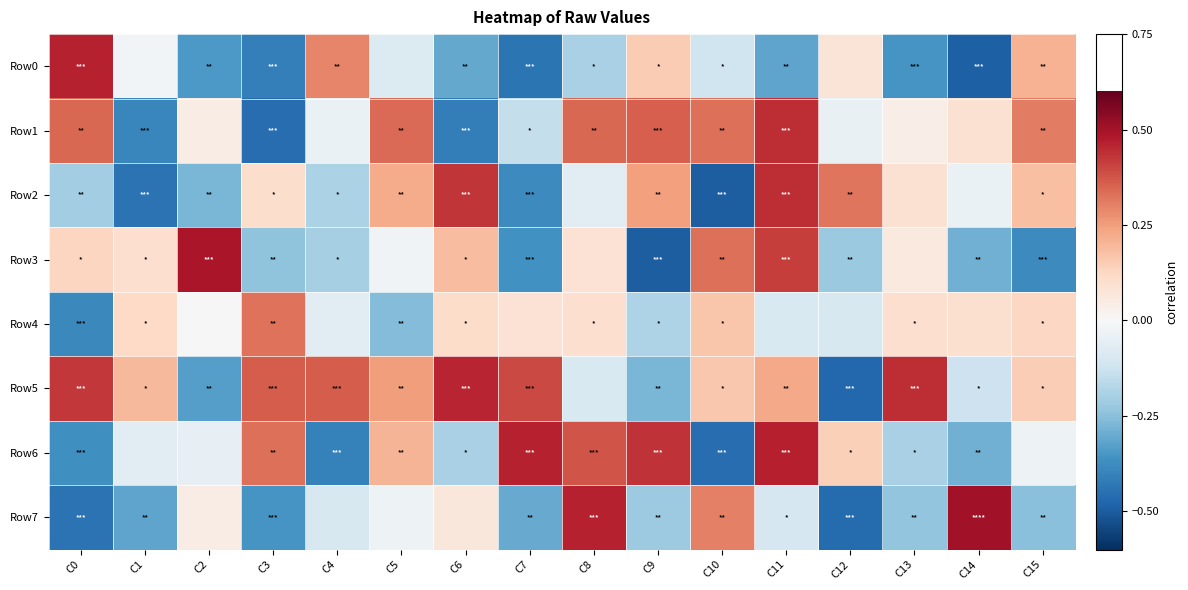

Reading left to right, transcribe all the data shown in this chart.

Row0: C0=0.5	C1=-0.0	C2=-0.3	C3=-0.4	C4=0.3	C5=-0.1	C6=-0.3	C7=-0.4	C8=-0.2	C9=0.2	C10=-0.1	C11=-0.3	C12=0.1	C13=-0.4	C14=-0.5	C15=0.2
Row1: C0=0.3	C1=-0.4	C2=0.0	C3=-0.5	C4=-0.0	C5=0.3	C6=-0.4	C7=-0.1	C8=0.3	C9=0.4	C10=0.3	C11=0.4	C12=-0.0	C13=0.0	C14=0.1	C15=0.3
Row2: C0=-0.2	C1=-0.4	C2=-0.3	C3=0.1	C4=-0.2	C5=0.2	C6=0.4	C7=-0.4	C8=-0.1	C9=0.2	C10=-0.5	C11=0.4	C12=0.3	C13=0.1	C14=-0.0	C15=0.2
Row3: C0=0.1	C1=0.1	C2=0.5	C3=-0.2	C4=-0.2	C5=-0.0	C6=0.2	C7=-0.4	C8=0.1	C9=-0.5	C10=0.3	C11=0.4	C12=-0.2	C13=0.1	C14=-0.3	C15=-0.4
Row4: C0=-0.4	C1=0.1	C2=0.0	C3=0.3	C4=-0.1	C5=-0.3	C6=0.1	C7=0.1	C8=0.1	C9=-0.2	C10=0.2	C11=-0.1	C12=-0.1	C13=0.1	C14=0.1	C15=0.1
Row5: C0=0.4	C1=0.2	C2=-0.3	C3=0.4	C4=0.4	C5=0.3	C6=0.5	C7=0.4	C8=-0.1	C9=-0.3	C10=0.2	C11=0.2	C12=-0.5	C13=0.4	C14=-0.1	C15=0.1
Row6: C0=-0.4	C1=-0.1	C2=-0.1	C3=0.3	C4=-0.4	C5=0.2	C6=-0.2	C7=0.5	C8=0.4	C9=0.4	C10=-0.5	C11=0.5	C12=0.1	C13=-0.2	C14=-0.3	C15=-0.0
Row7: C0=-0.4	C1=-0.3	C2=0.0	C3=-0.4	C4=-0.1	C5=-0.0	C6=0.1	C7=-0.3	C8=0.5	C9=-0.2	C10=0.3	C11=-0.1	C12=-0.5	C13=-0.2	C14=0.5	C15=-0.3